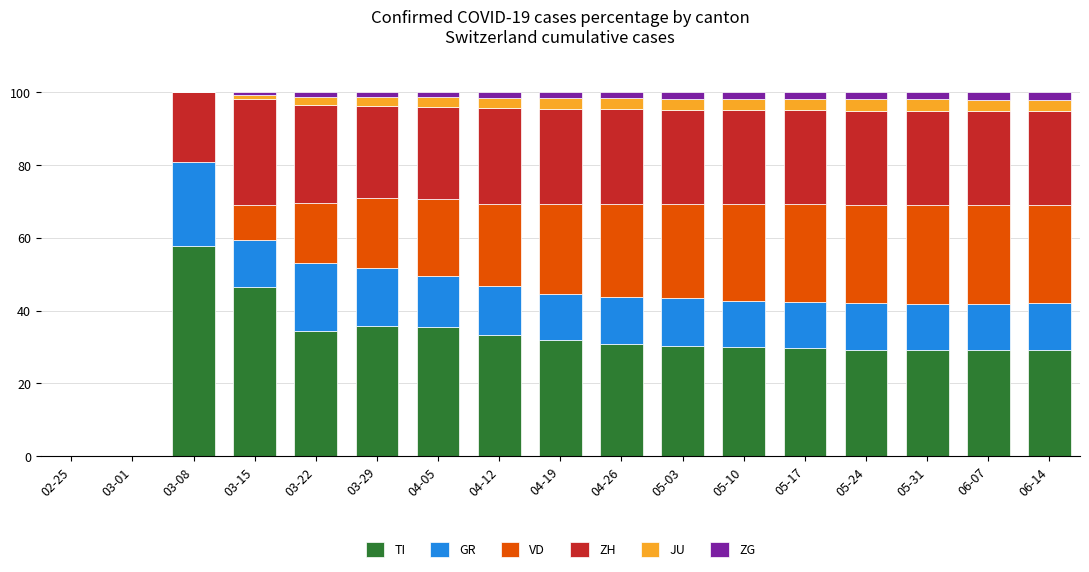

What is the maximum value for TI?

57.7